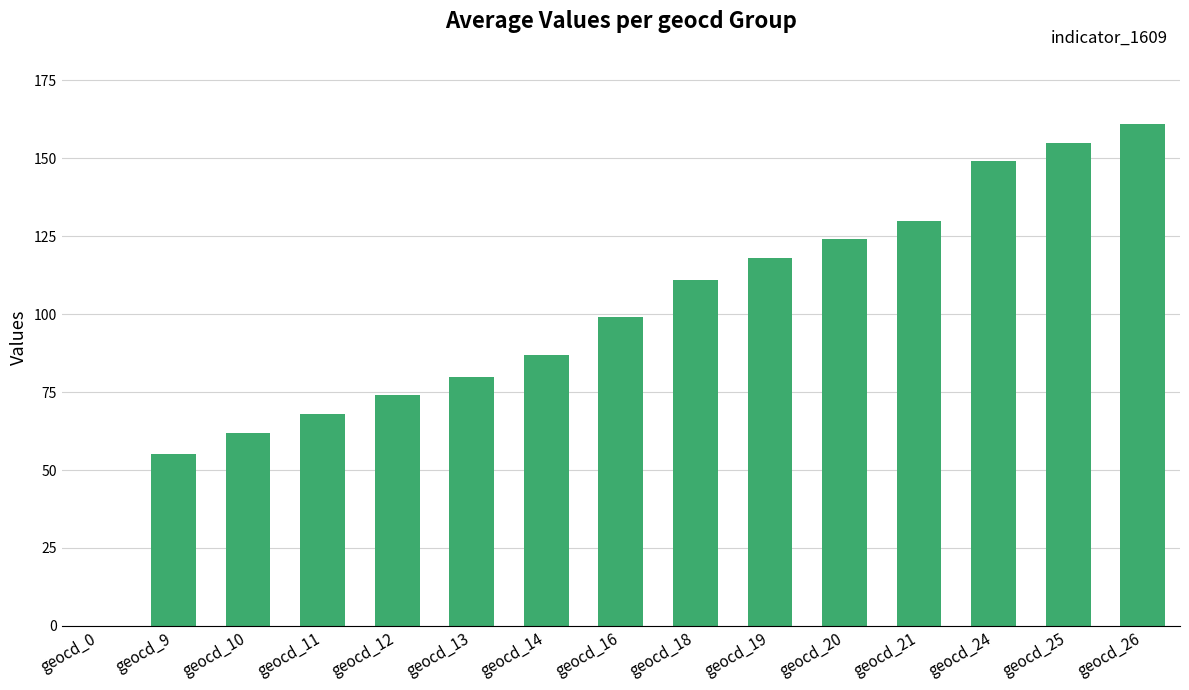

What value does the data have at geocd_20?

124